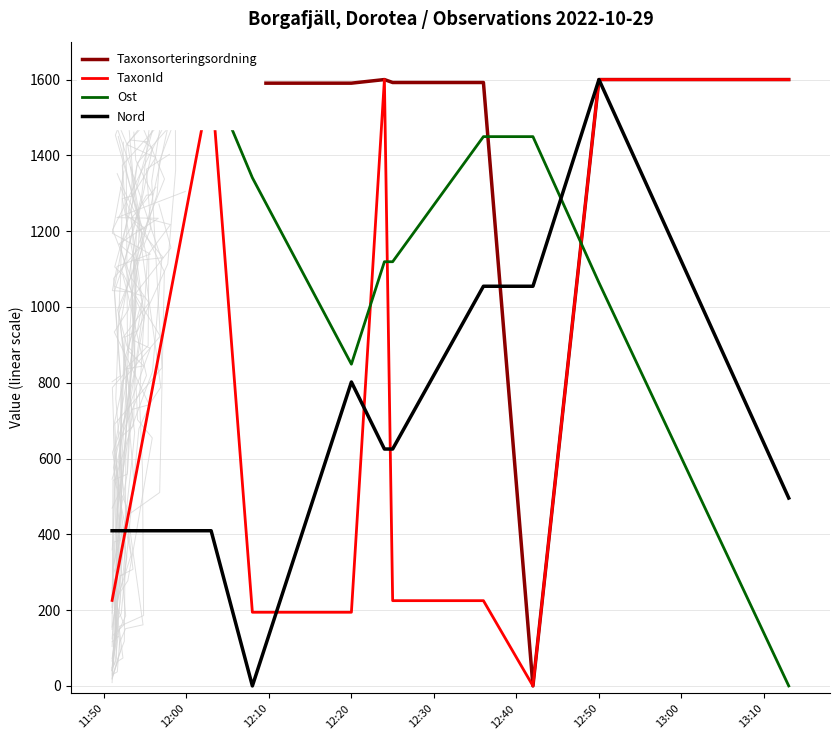

What is the label of the 5th point from the left?

12:30